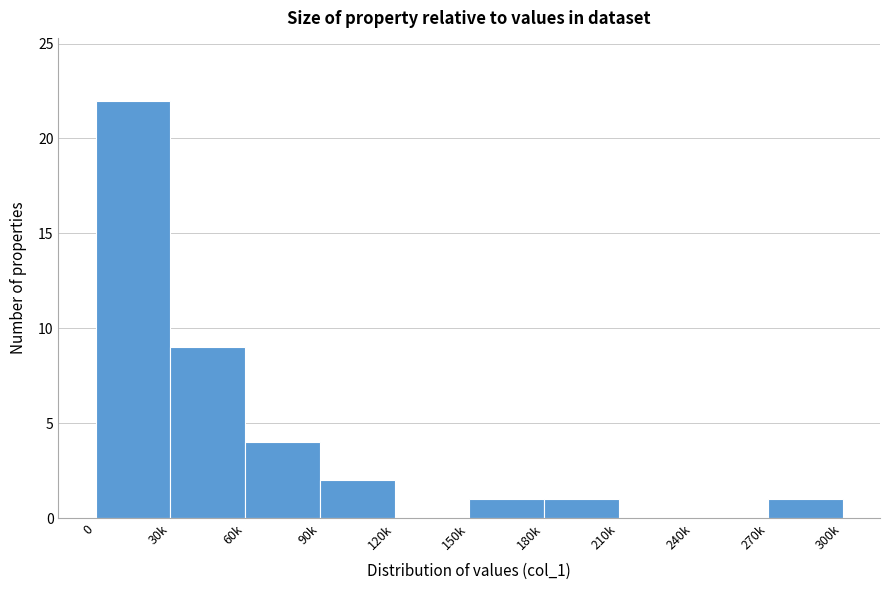

Reading left to right, what are all the values shown in this chart?

0=22	30k=9	60k=4	90k=2	120k=0	150k=1	180k=1	210k=0	240k=0	270k=1